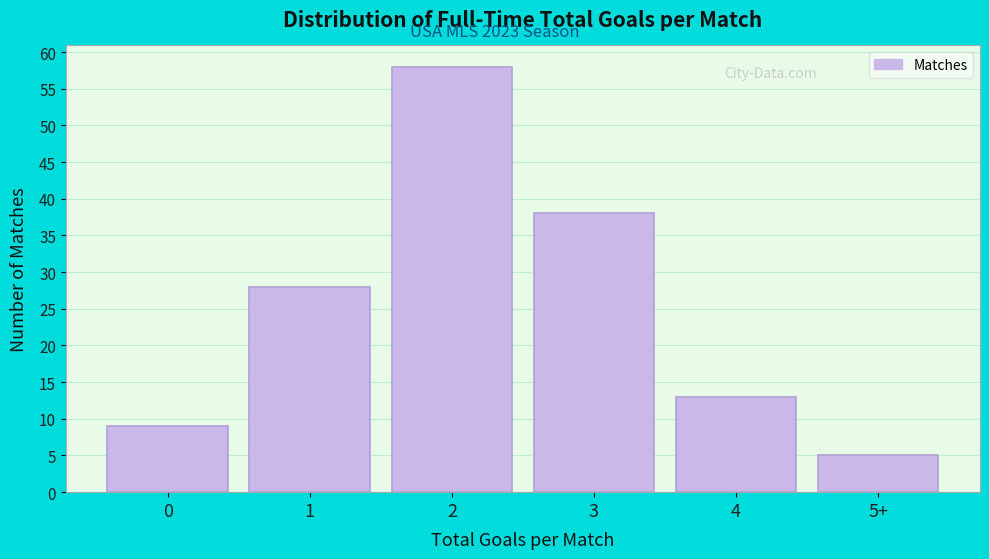

Reading left to right, list all the values displayed in this chart.

0=9	1=28	2=58	3=38	4=13	5+=5